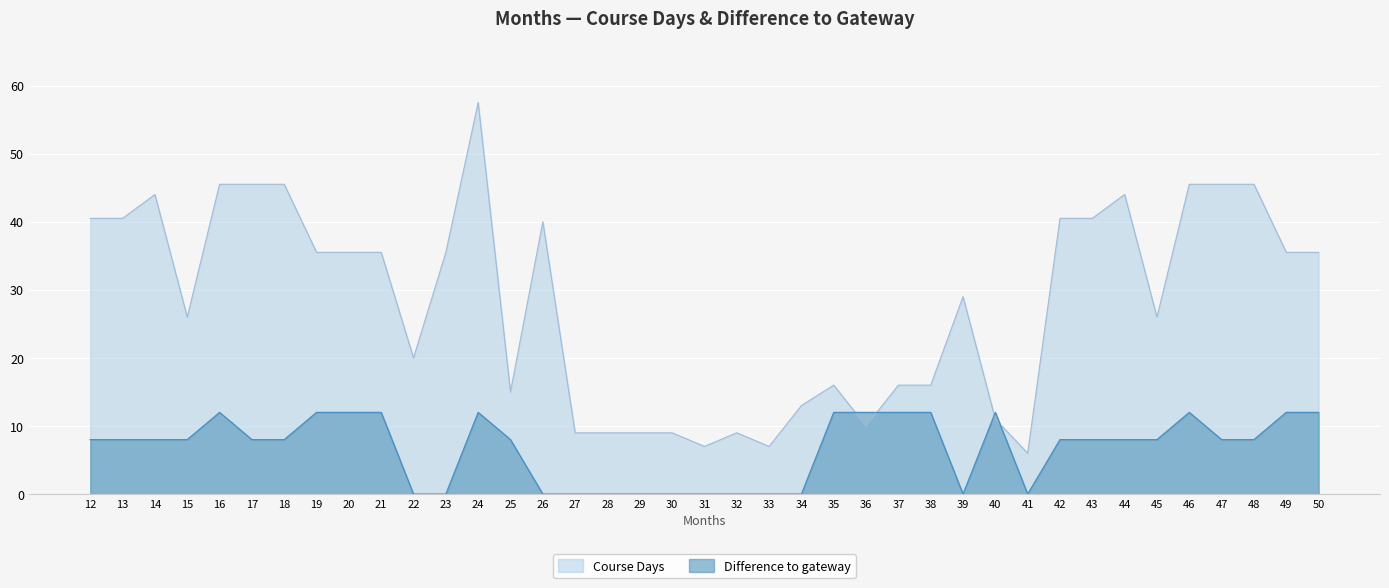

Between which two adjacent categories do Course Days and Difference to gateway first intersect?

35 and 36